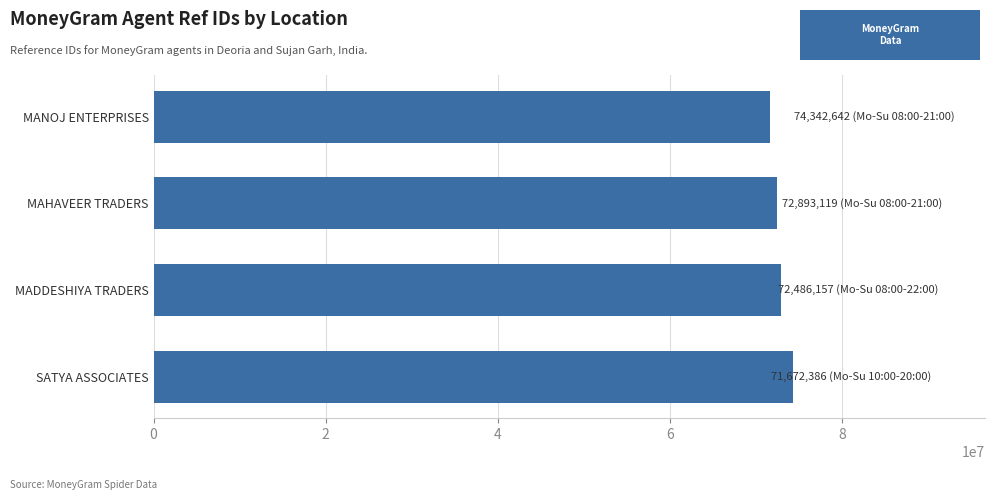

Reading bottom to top, list all the values displayed in this chart.

74342642	72893119	72486157	71672386